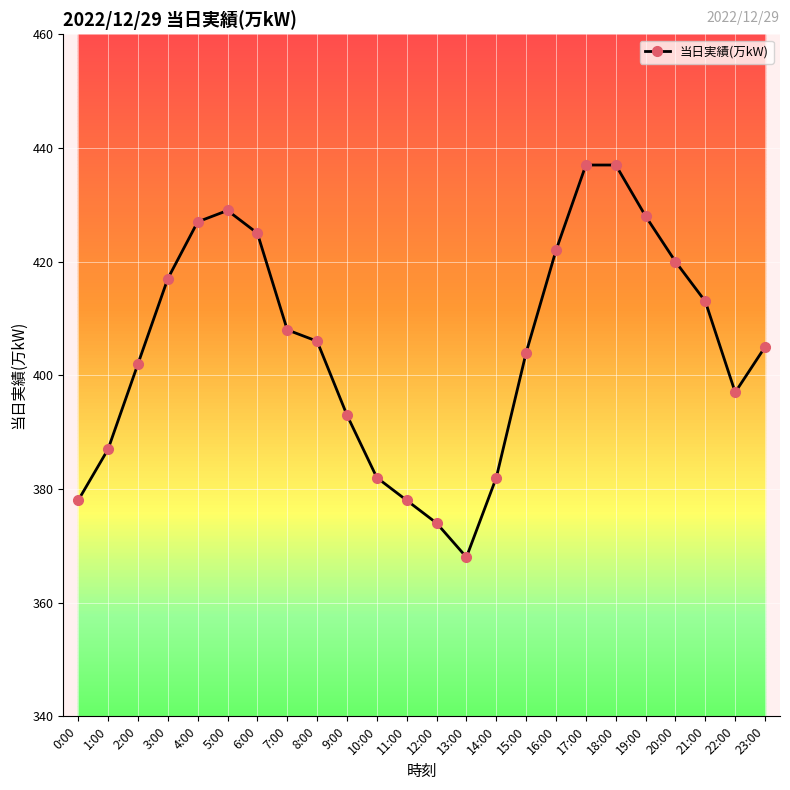

Approximately how many times larger is the value at 3:00 compared to 9:00?

1.1